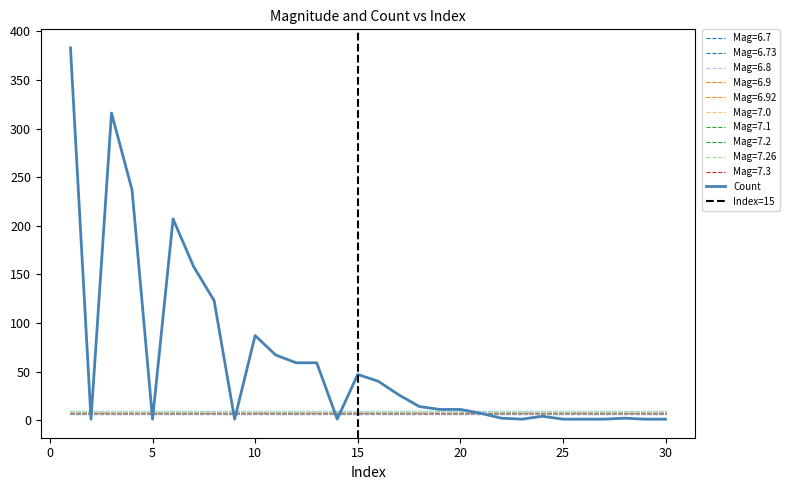

What is the average value?

62